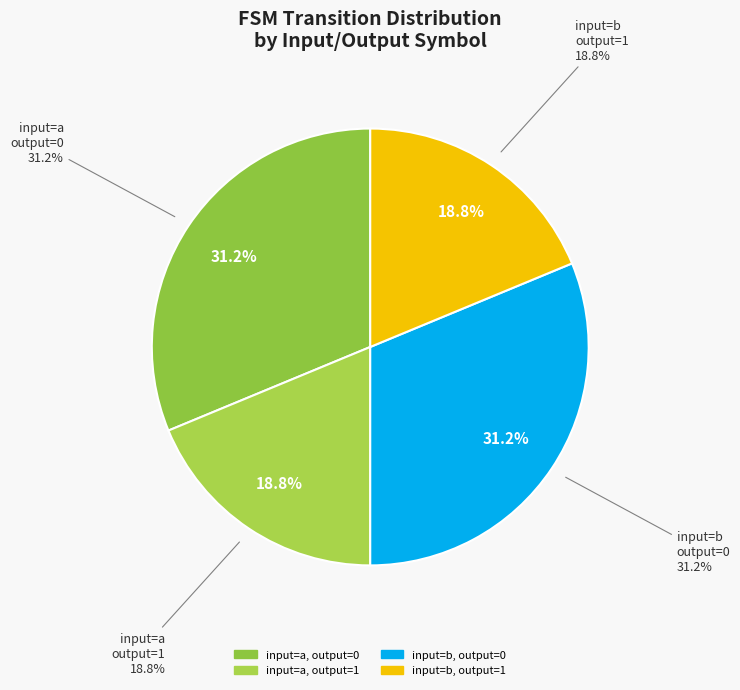

Rank the categories by value from highest to lowest.

input=b, output=0, input=a, output=0, input=a, output=1, input=b, output=1